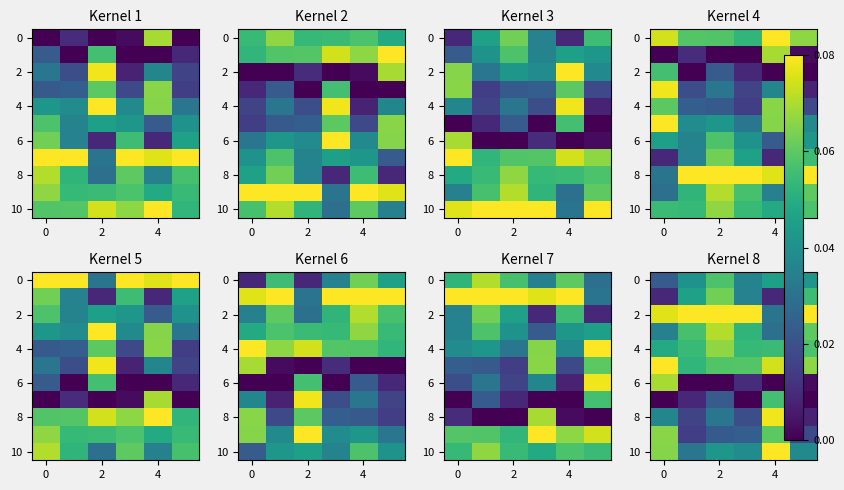

What is the total value across all series at 5?

0.4